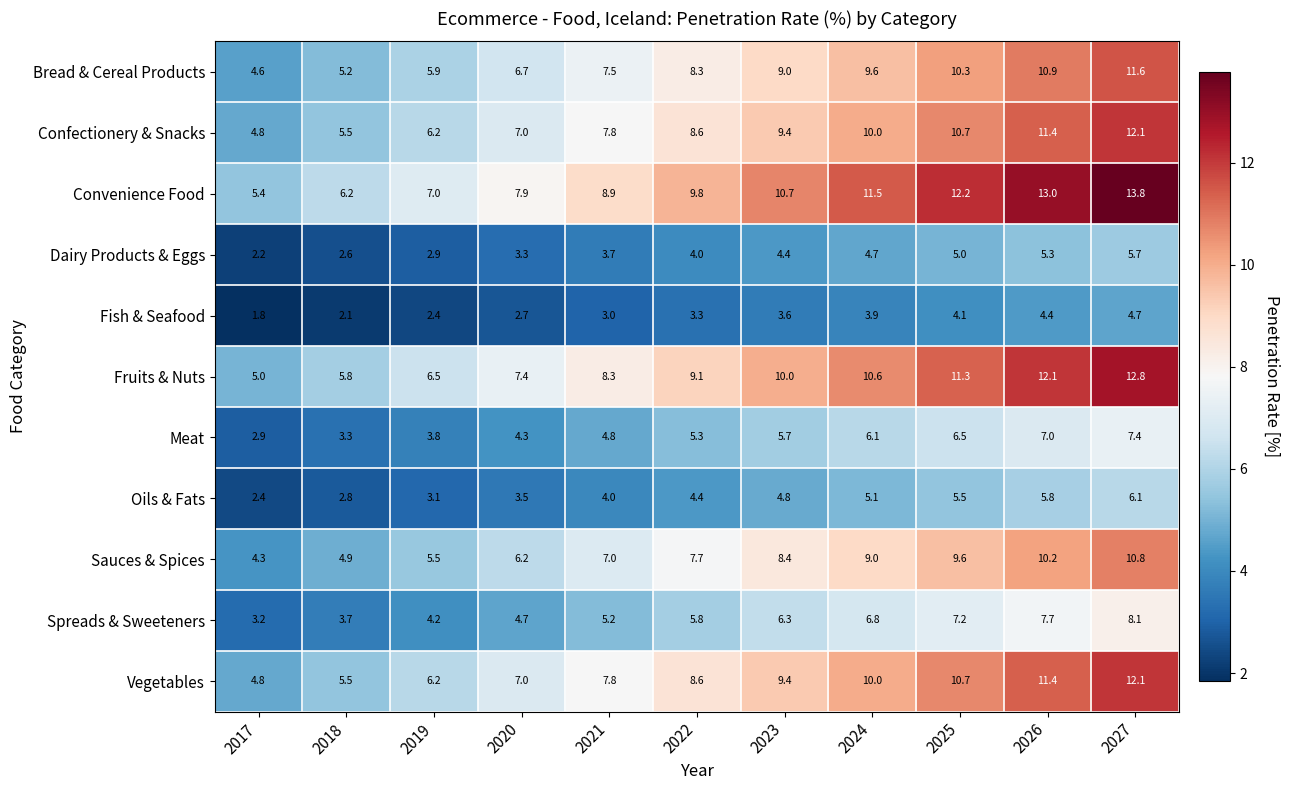

Where is Bread & Cereal Products nearest to the value 8?

2022